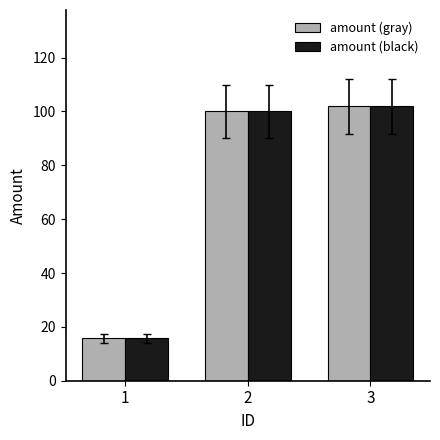

At how many categories does at least one series exceed 75?

2